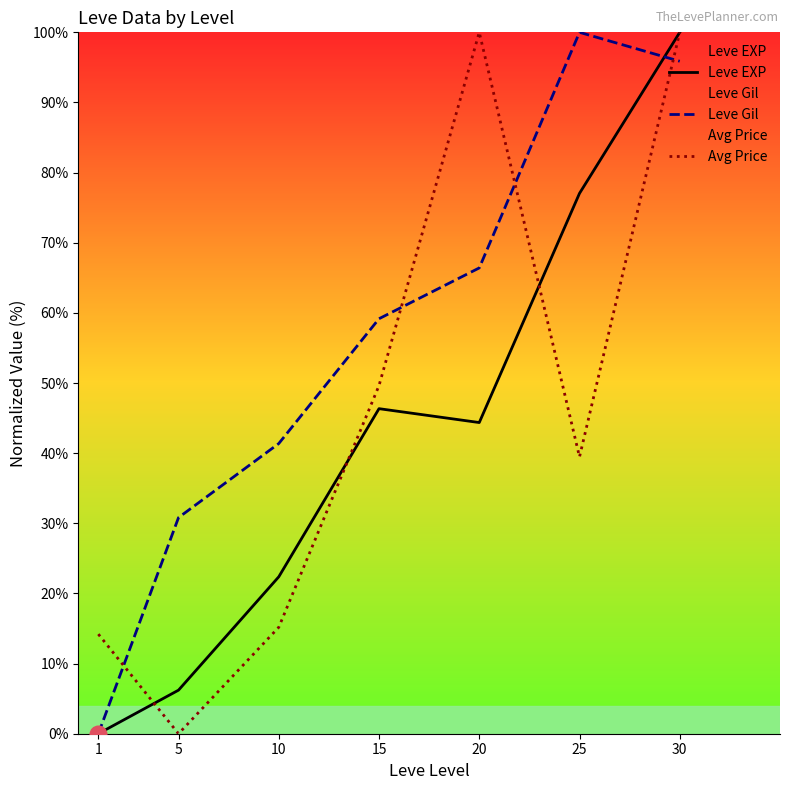

How many categories are shown in the chart?

7